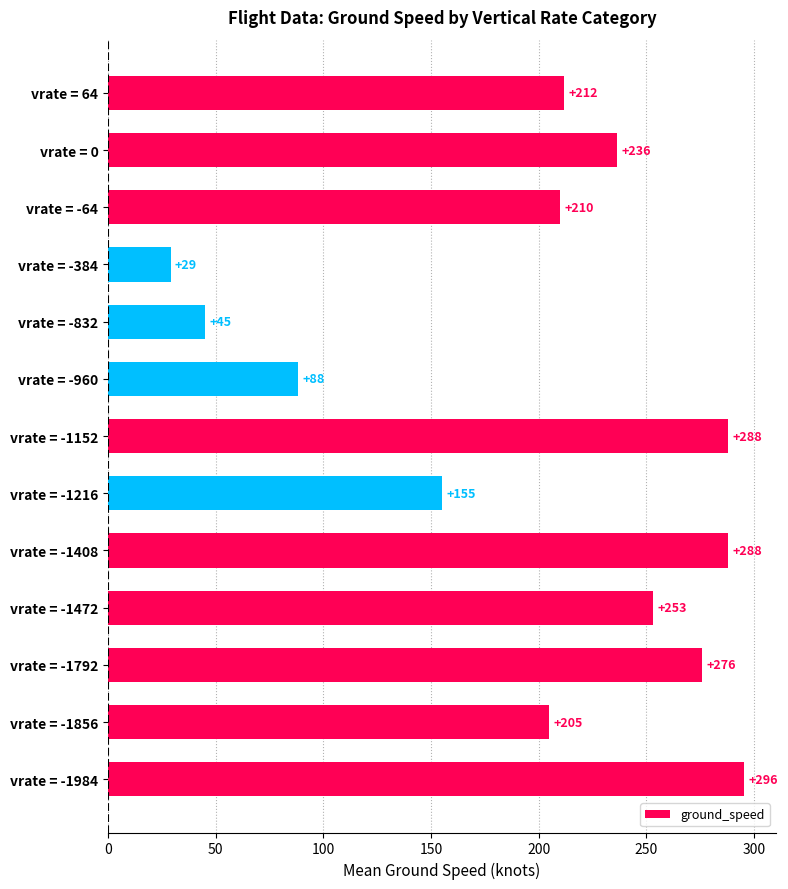

Which label corresponds to the smallest value in the chart?

vrate = -384